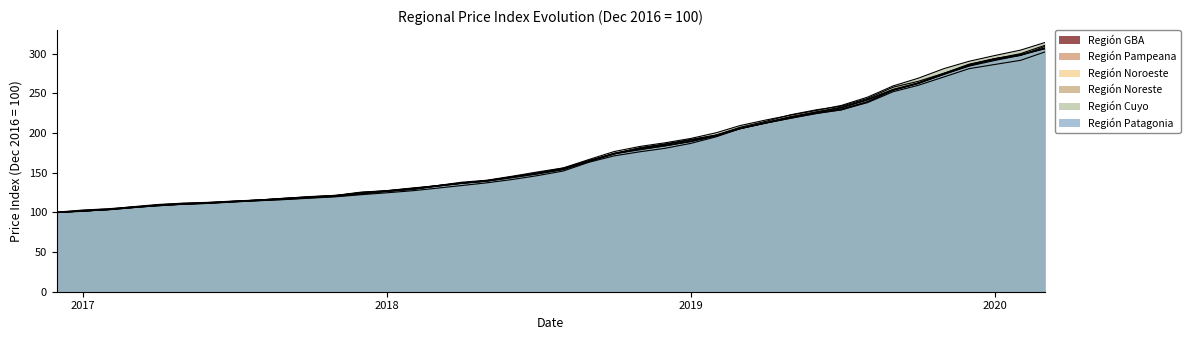

Reading left to right, what are all the values shown in this chart?

Región GBA: 100.0	101.3	103.8	106.3	109.1	110.5	112.0	113.9	115.6	118.0	119.5	120.9	125.0	127.0	130.3	133.5	136.9	139.6	145.1	149.1	155.2	165.5	173.9	178.9	183.9	189.1	196.4	205.8	212.4	218.9	224.6	229.4	238.3	252.1	260.2	270.8	281.2	286.5	291.7	302.2
Región Pampeana: 100.0	101.8	103.5	105.8	108.7	110.3	111.4	113.6	115.1	117.3	119.3	121.2	125.0	127.3	130.3	132.8	136.6	139.7	144.8	149.6	155.2	165.1	174.6	180.4	184.5	189.8	196.6	205.5	213.0	219.3	225.5	230.5	239.4	253.9	262.6	274.4	284.4	291.5	298.1	307.2
Región Noroeste: 100.0	101.6	103.7	107.1	110.0	111.6	112.7	114.3	115.7	117.8	120.0	121.5	124.3	126.6	129.2	133.2	137.0	140.2	144.9	149.9	155.9	165.2	174.0	179.6	183.7	189.6	197.6	207.3	214.8	223.1	229.4	233.9	243.6	257.8	265.2	275.4	285.6	292.5	297.9	309.2
Región Noreste: 100.0	101.7	103.5	106.0	108.3	110.4	111.9	113.4	114.7	116.2	117.9	119.7	122.3	124.7	127.3	130.4	133.8	137.3	141.5	146.3	152.2	163.3	171.2	176.4	180.8	187.0	195.4	205.5	212.7	218.6	225.0	229.2	239.4	254.2	262.6	273.9	284.8	293.6	300.1	310.6
Región Cuyo: 100.0	101.7	103.3	105.9	109.5	111.3	112.4	114.0	115.6	117.6	119.6	121.5	125.5	127.4	130.8	133.5	138.0	140.5	145.6	151.0	156.1	166.8	176.7	183.1	187.7	193.2	200.5	209.4	216.4	222.7	228.5	234.9	245.2	259.5	269.1	281.3	290.5	297.8	304.6	314.1
Región Patagonia: 100.0	102.6	104.3	106.5	108.7	110.5	111.7	113.4	115.3	116.8	118.7	120.4	123.5	126.6	129.2	133.2	136.9	139.6	144.1	148.8	154.2	164.3	173.9	181.2	185.9	191.5	197.3	205.8	213.1	220.3	226.4	232.2	242.0	254.7	263.0	275.0	286.4	293.6	298.8	306.6